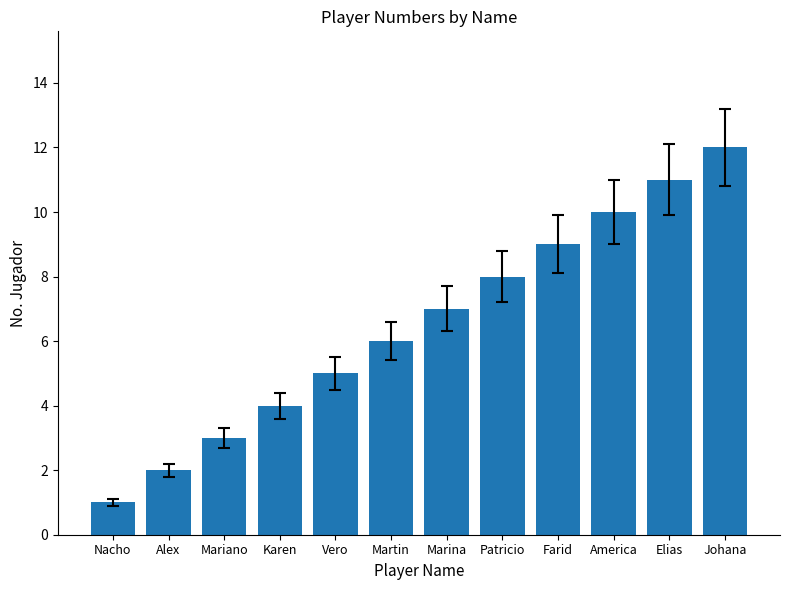

Where is the data nearest to the value 6?

Martin